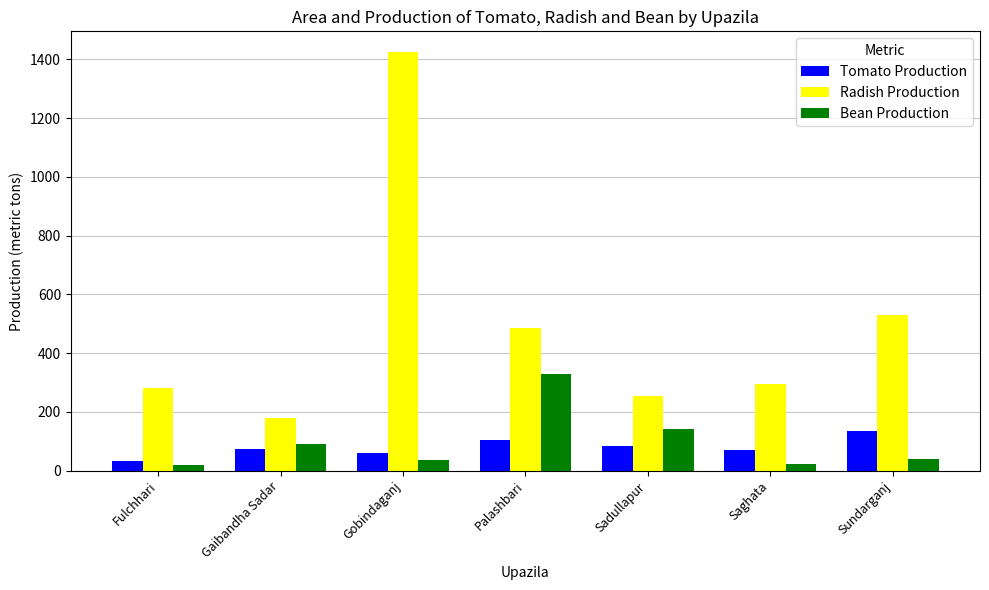

The Radish Production series shows 180 at Gaibandha Sadar. True or false?

True